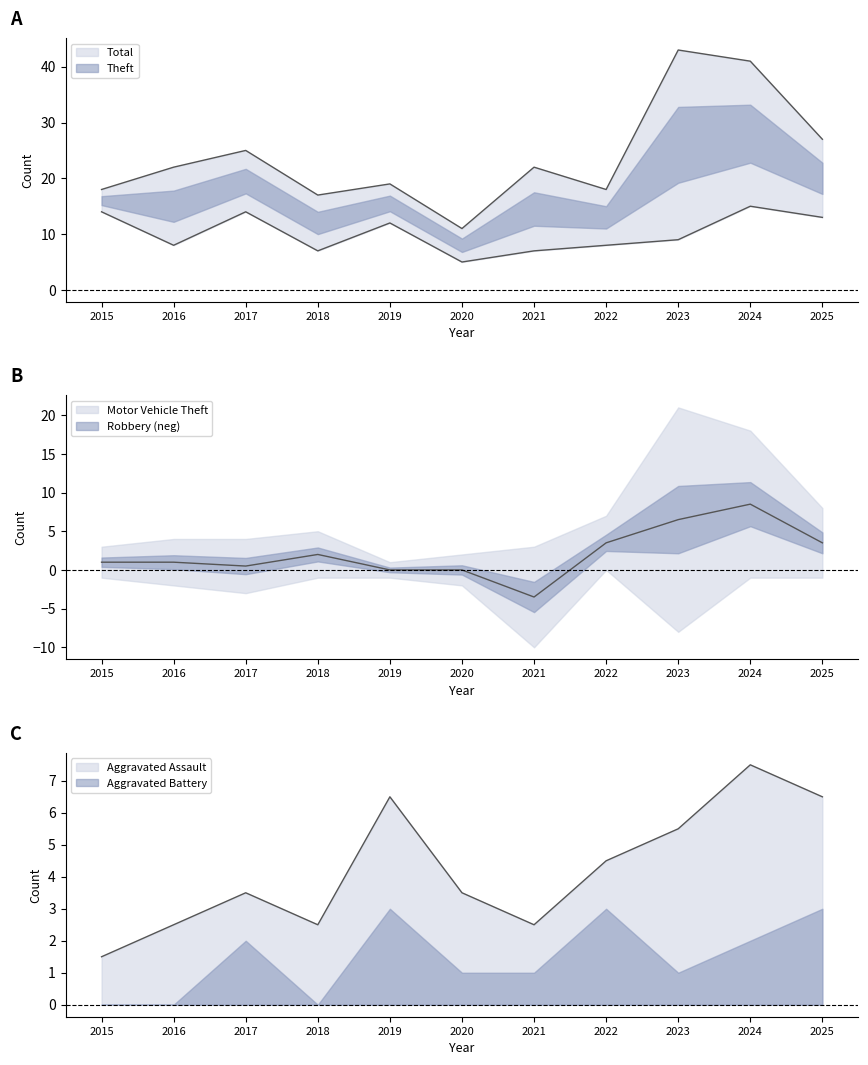

Which series has the widest spread of values?

Total